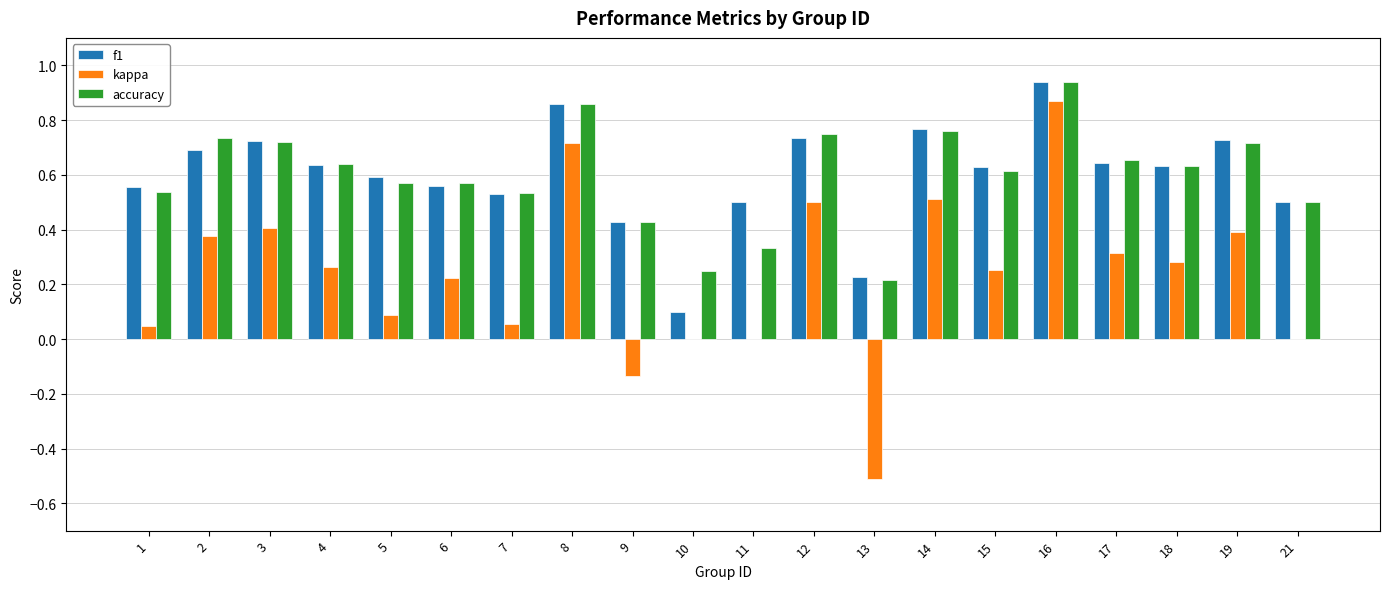

Is it true that kappa equals -0.5 at 13?

True